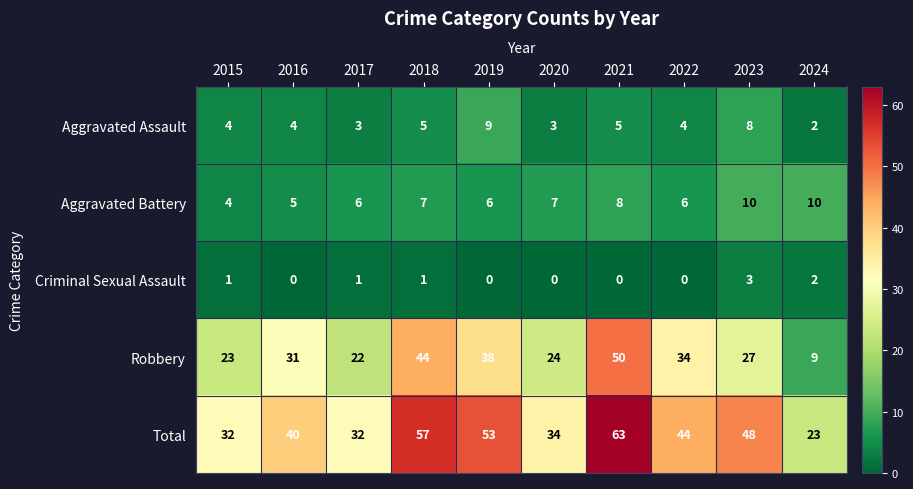

The value of Criminal Sexual Assault at 2019 is 0. True or false?

True